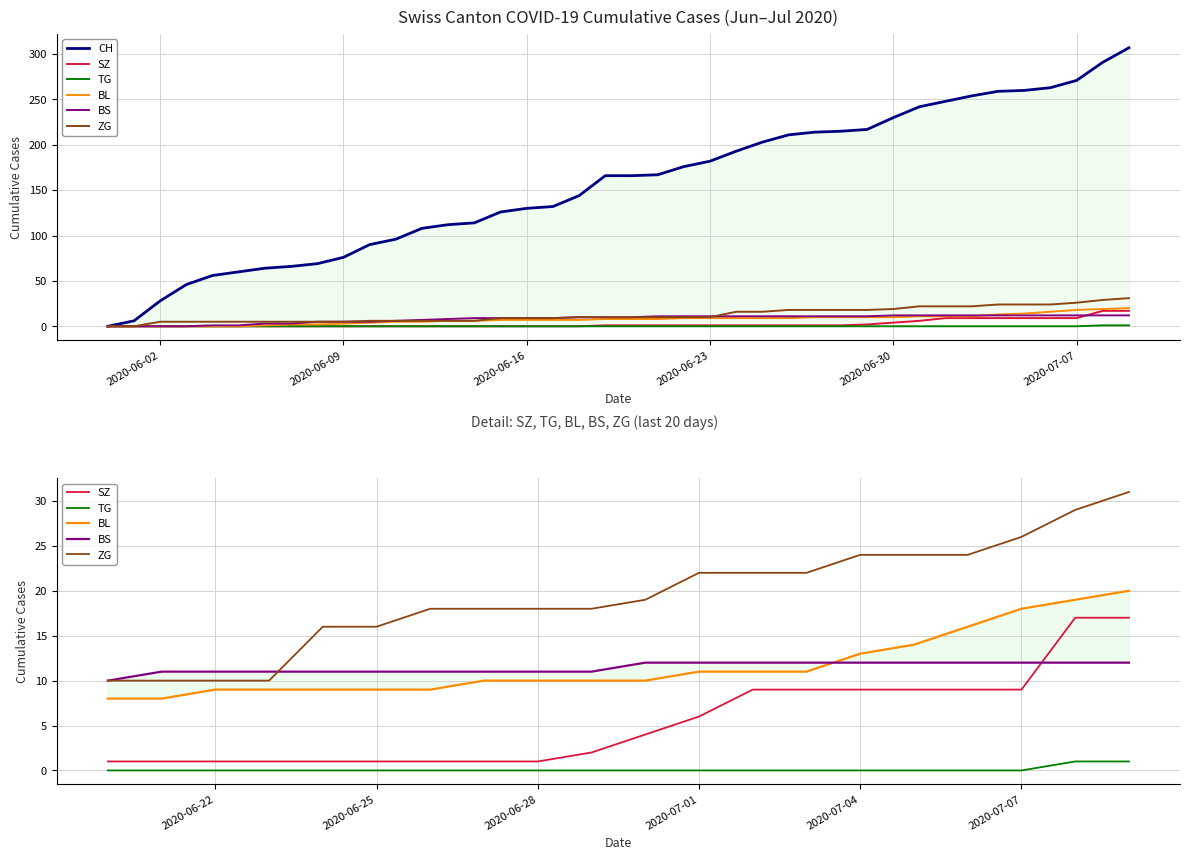

At how many categories does at least one series exceed 217?

10